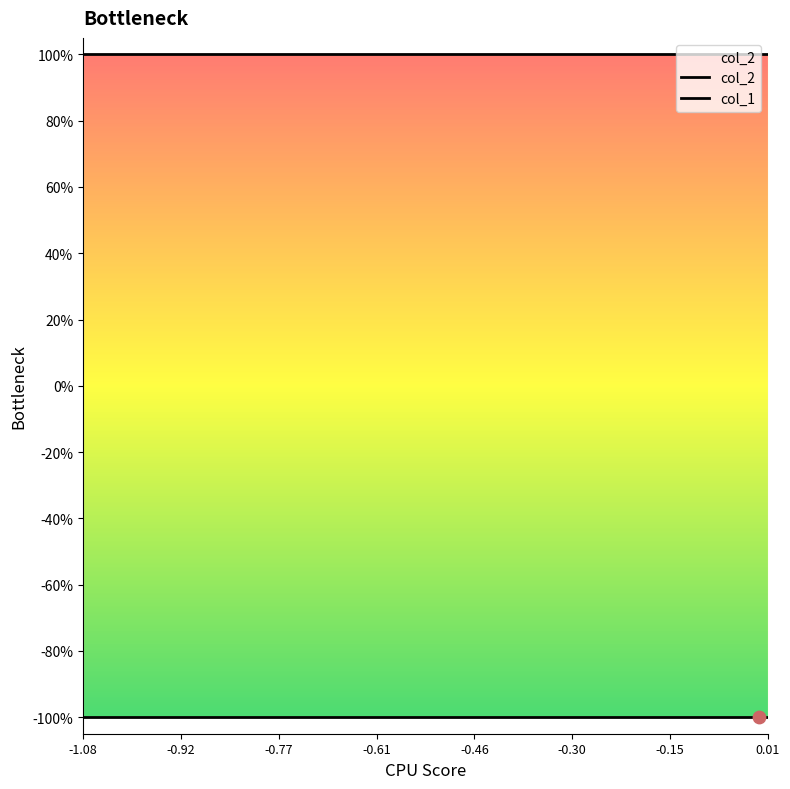

Which series has the largest total across all categories?

col_2